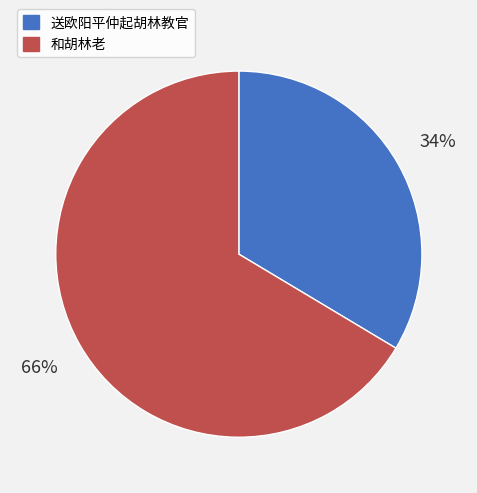

Approximately how many times larger is the value at 送欧阳平仲起胡林教官 compared to 和胡林老?

0.5